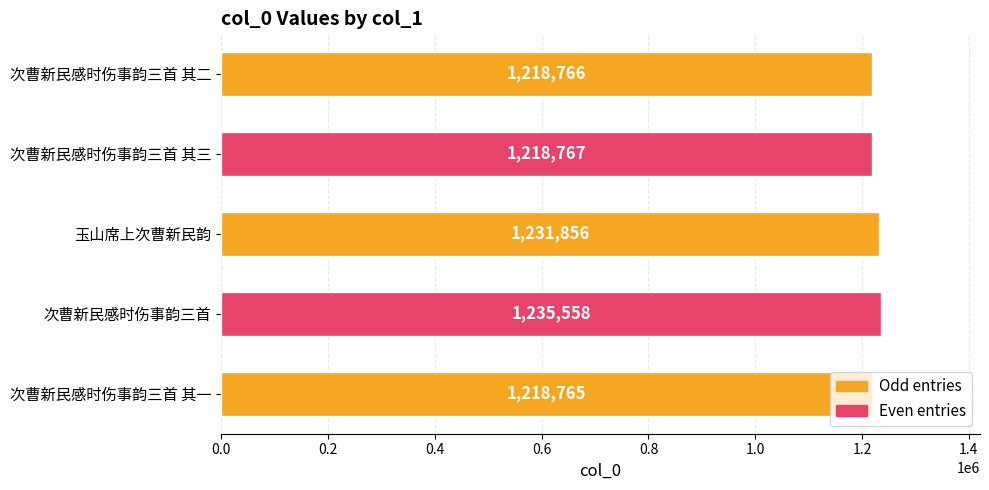

Where is the data nearest to the value 1227161?

玉山席上次曹新民韵